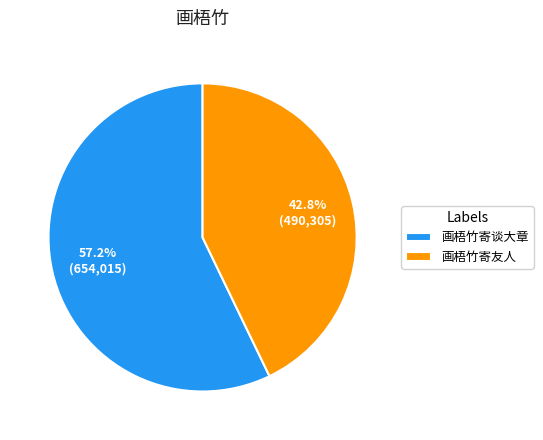

Does 画梧竹寄谈大章 represent more than half of the total?

Yes